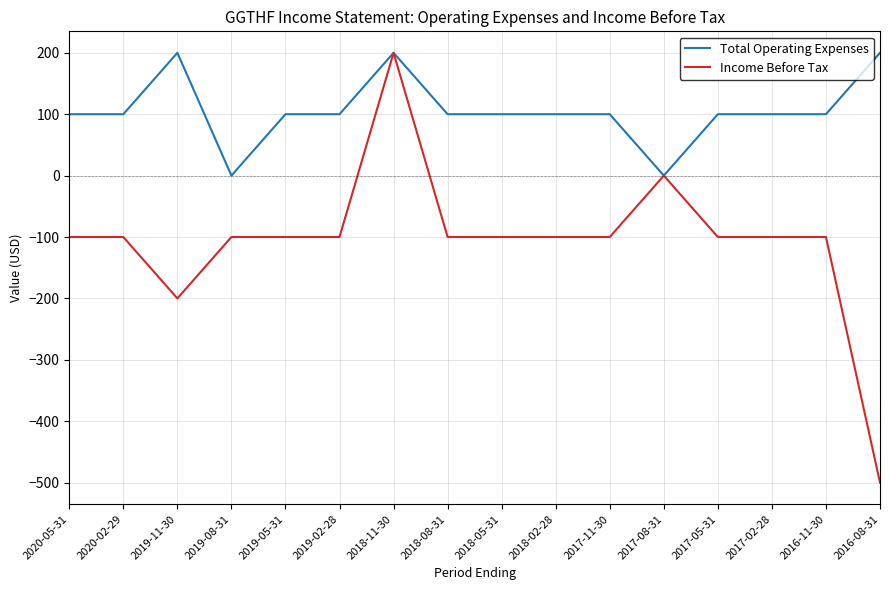

Reading left to right, extract all data points from this chart.

Total Operating Expenses: 2020-05-31=100	2020-02-29=100	2019-11-30=200	2019-08-31=0	2019-05-31=100	2019-02-28=100	2018-11-30=200	2018-08-31=100	2018-05-31=100	2018-02-28=100	2017-11-30=100	2017-08-31=0	2017-05-31=100	2017-02-28=100	2016-11-30=100	2016-08-31=200
Income Before Tax: 2020-05-31=-100	2020-02-29=-100	2019-11-30=-200	2019-08-31=-100	2019-05-31=-100	2019-02-28=-100	2018-11-30=200	2018-08-31=-100	2018-05-31=-100	2018-02-28=-100	2017-11-30=-100	2017-08-31=0	2017-05-31=-100	2017-02-28=-100	2016-11-30=-100	2016-08-31=-500